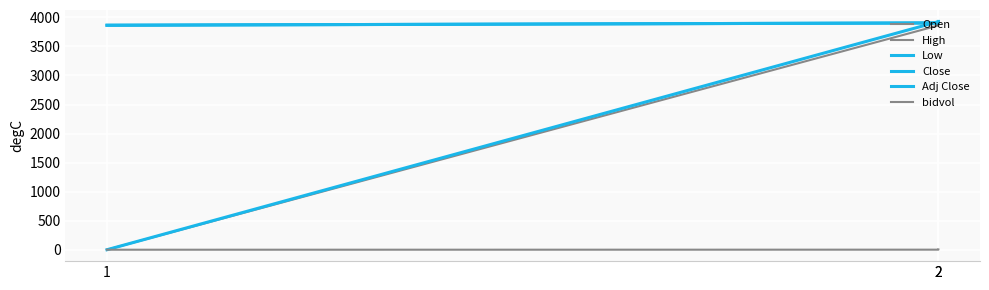

Does the chart display data point markers on the line(s)?

No